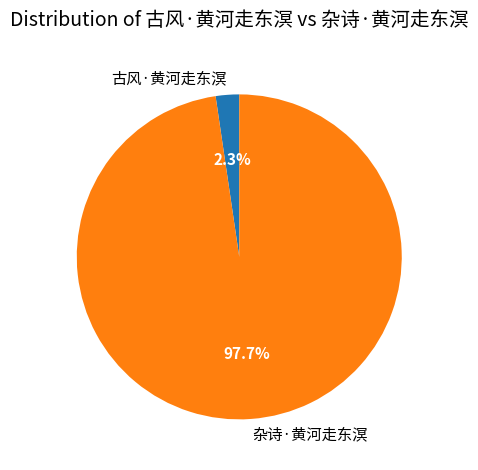

Which category accounts for the majority?

杂诗·黄河走东溟